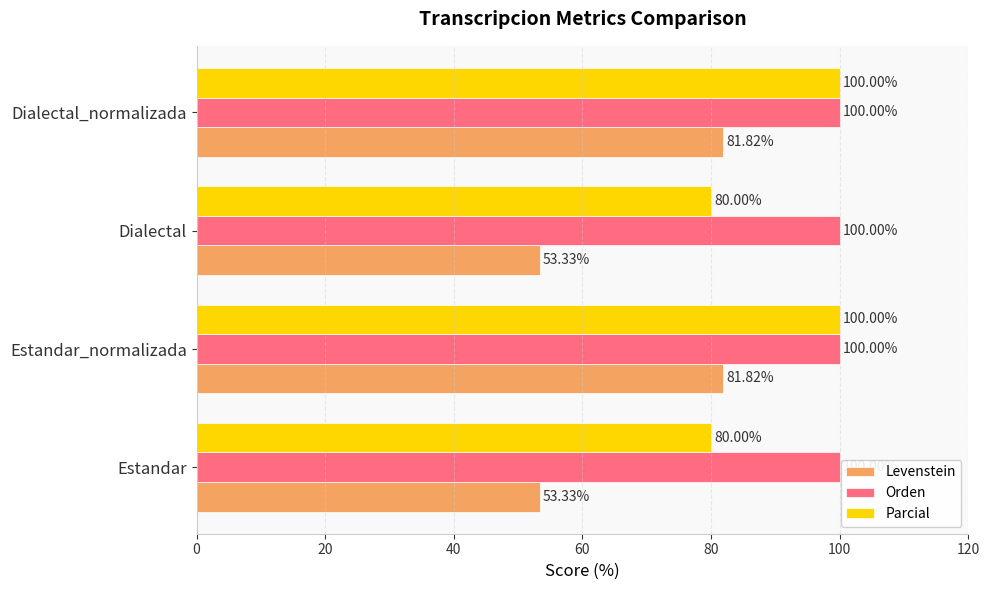

Rank the series by their average value, from lowest to highest.

Levenstein, Parcial, Orden